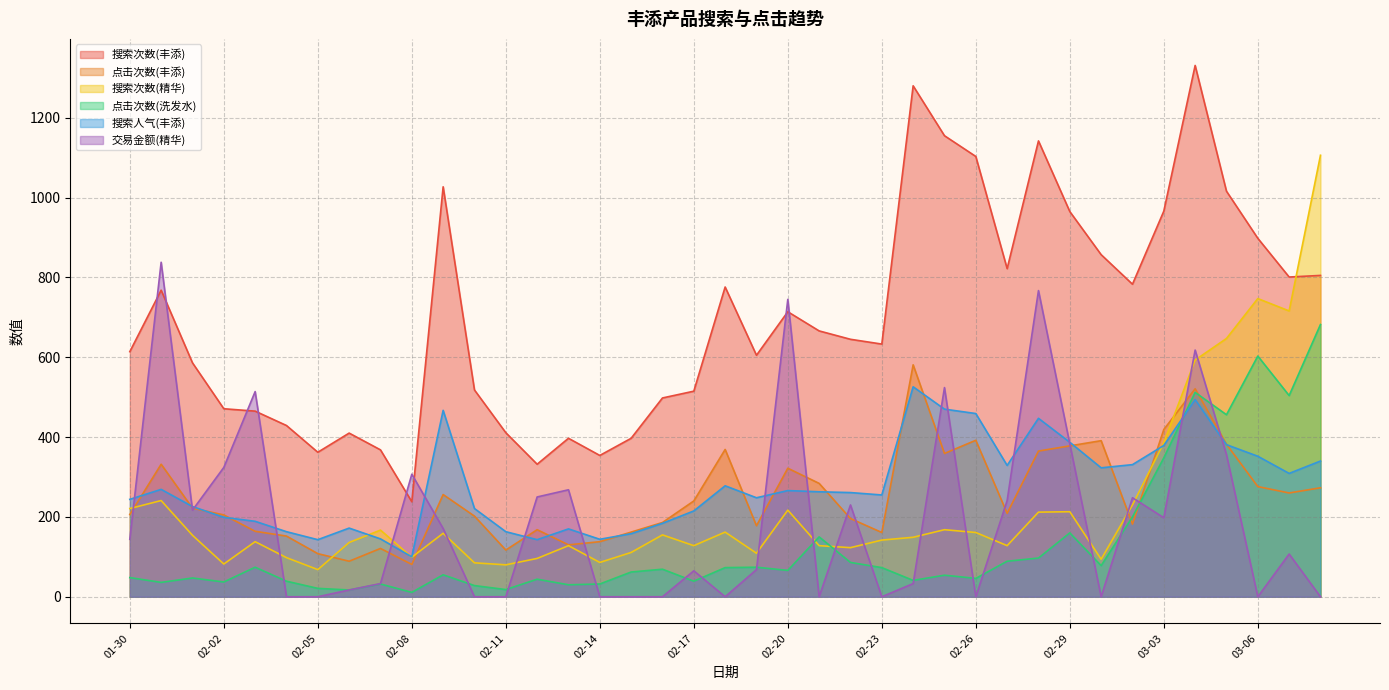

Is the value of 点击次数(洗发水) at 02-21 greater than the value of 搜索次数(丰添) at 02-28?

No